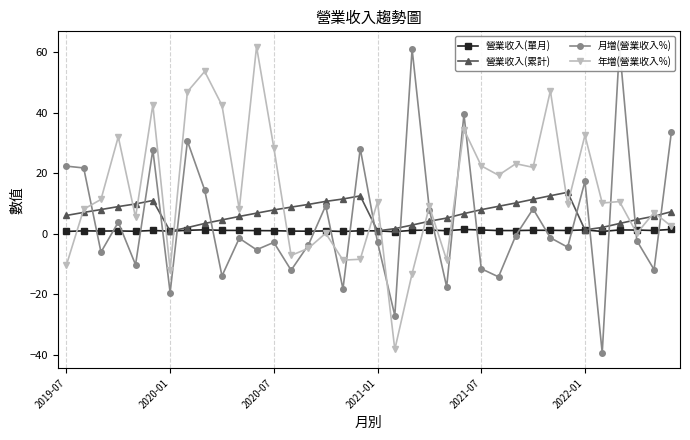

How many categories are shown in the chart?

36